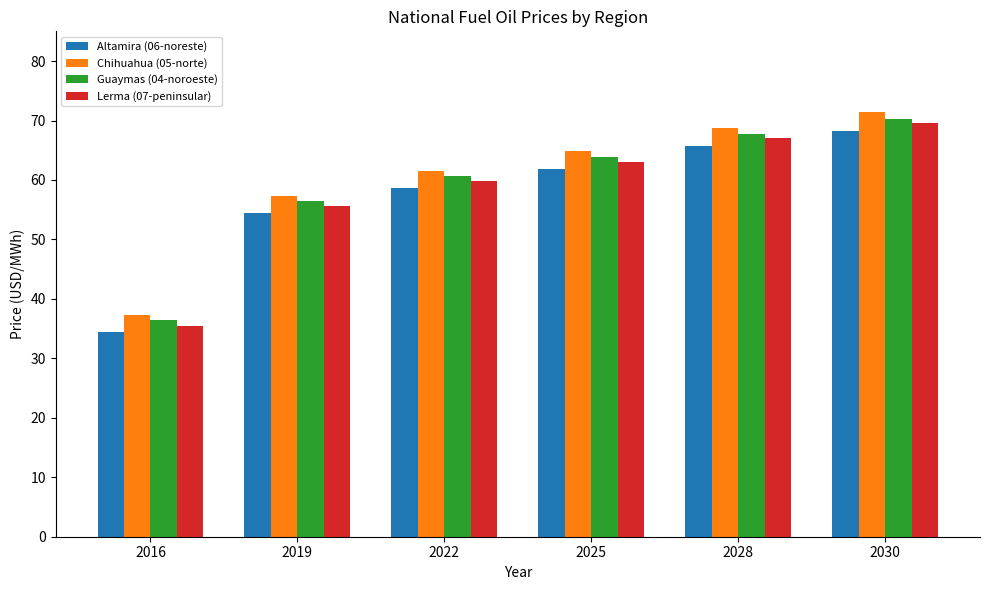

Where is Guaymas (04-noroeste) nearest to the value 53?

2019